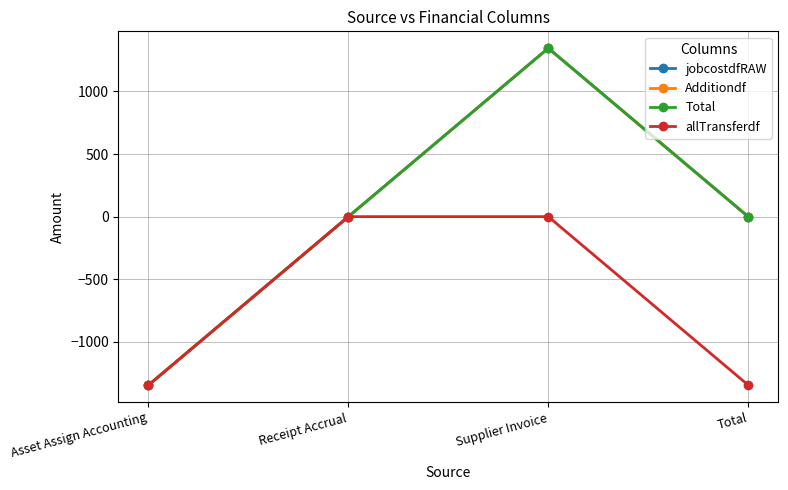

Reading left to right, extract all data points from this chart.

jobcostdfRAW: -1345.5	0.0	1345.5	0.0
Additiondf: -1345.5	0.0	1345.5	0.0
Total: -1345.5	0.0	1345.5	0.0
allTransferdf: -1345.5	0.0	0.0	-1345.5